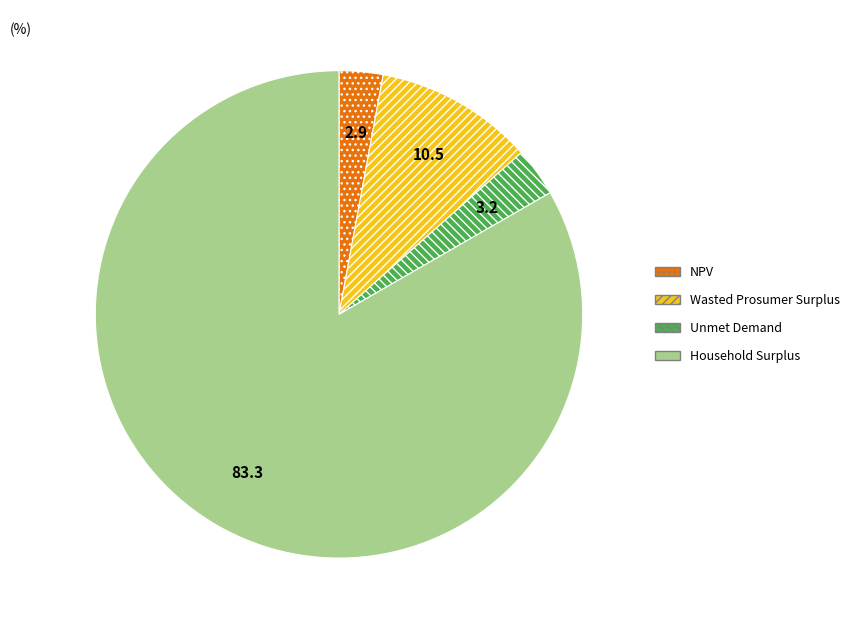

Which category has the biggest portion of the pie?

Household Surplus